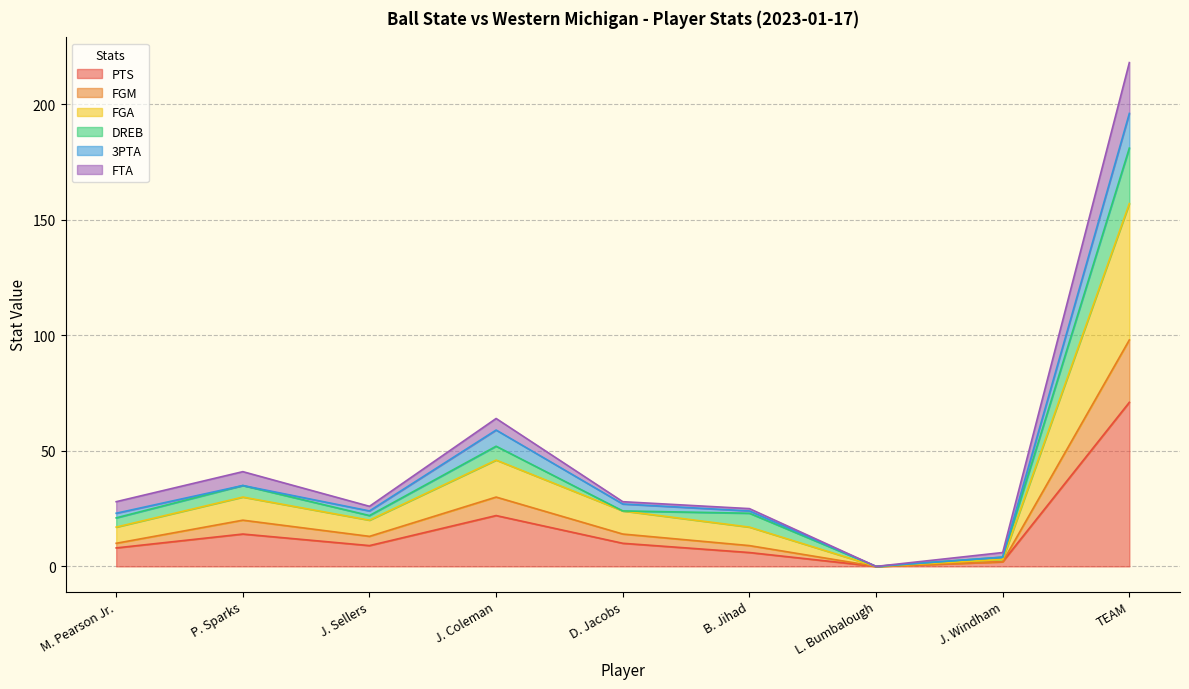

What is the maximum value for PTS?

71